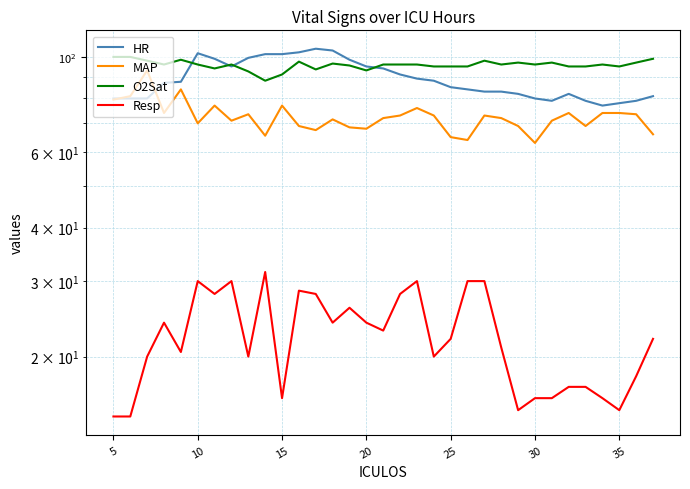

True or false: O2Sat and MAP cross at least once.

False